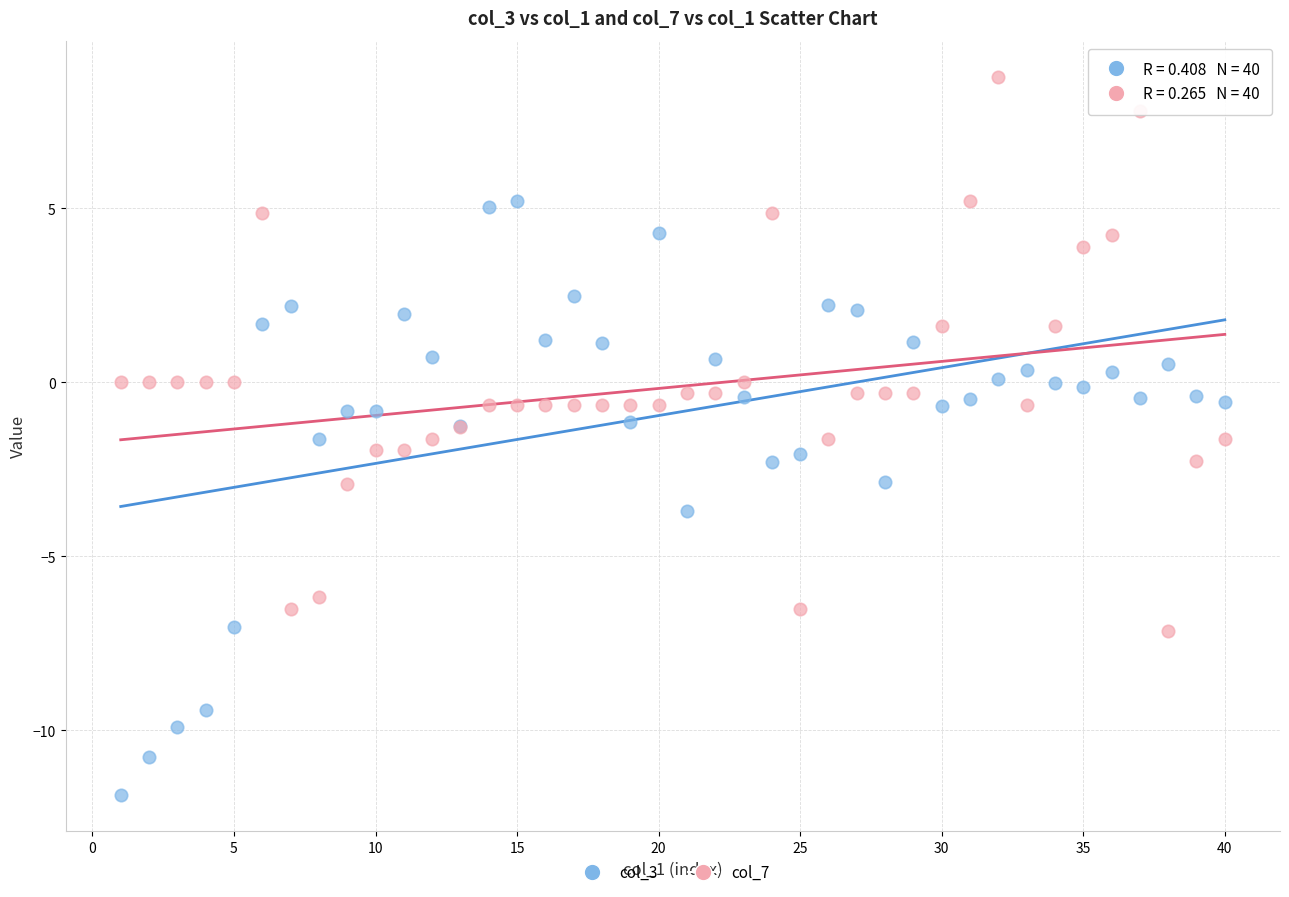

Which series contains the lowest Y value?

col_3